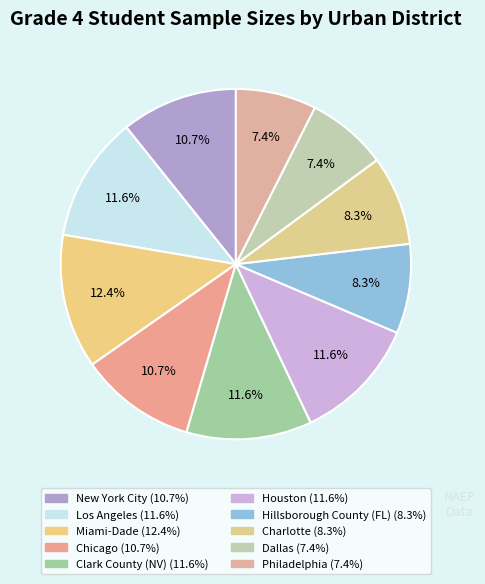

Which slice is the largest?

Miami-Dade